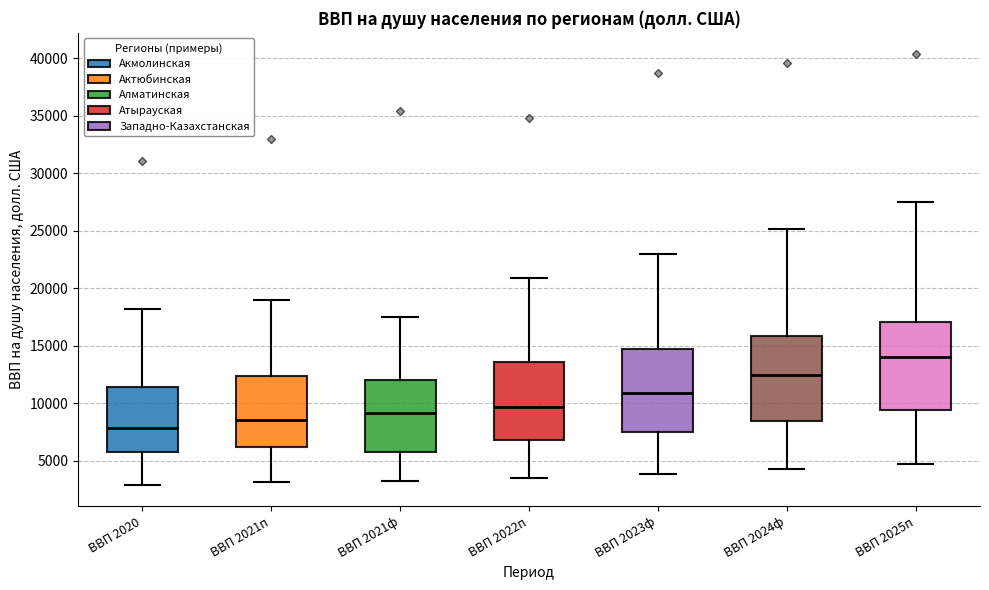

Reading left to right, transcribe this box plot: for each box, give where its median line is, the range the box spans, and where its two whiskers end, as read against the y-axis. The values are not printed on the chart, so give them approximately, as read against the axis.

ВВП 2020: median 8000, box 5500 to 11500, whiskers 3000 to 18000
ВВП 2021п: median 8500, box 6000 to 12500, whiskers 3000 to 19000
ВВП 2021ф: median 9000, box 5500 to 12000, whiskers 3000 to 17500
ВВП 2022п: median 9500, box 7000 to 13500, whiskers 3500 to 21000
ВВП 2023ф: median 11000, box 7500 to 14500, whiskers 4000 to 23000
ВВП 2024ф: median 12500, box 8500 to 16000, whiskers 4000 to 25000
ВВП 2025п: median 14000, box 9500 to 17000, whiskers 4500 to 27500